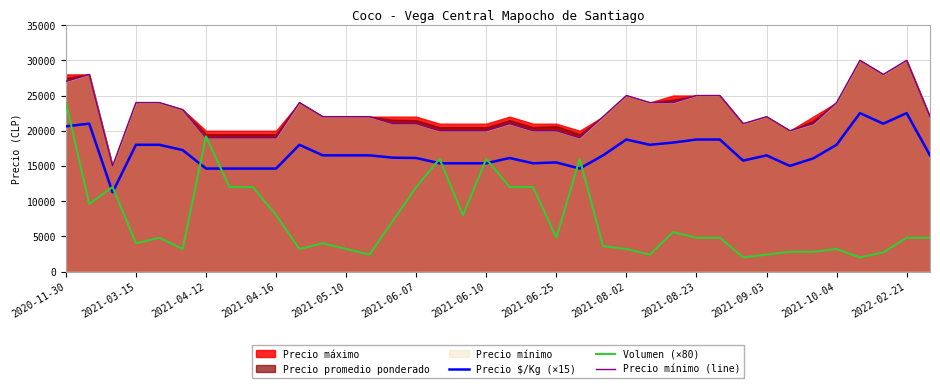

What is the lowest value of the Precio mínimo (line) series?

15000